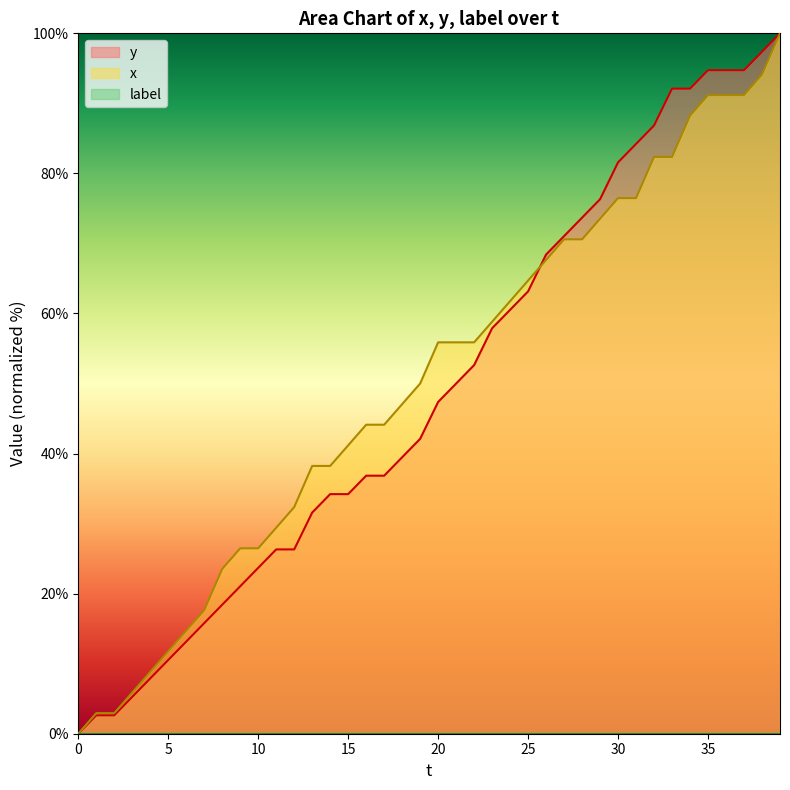

Which series ends up on top after the final intersection of y and x?

y